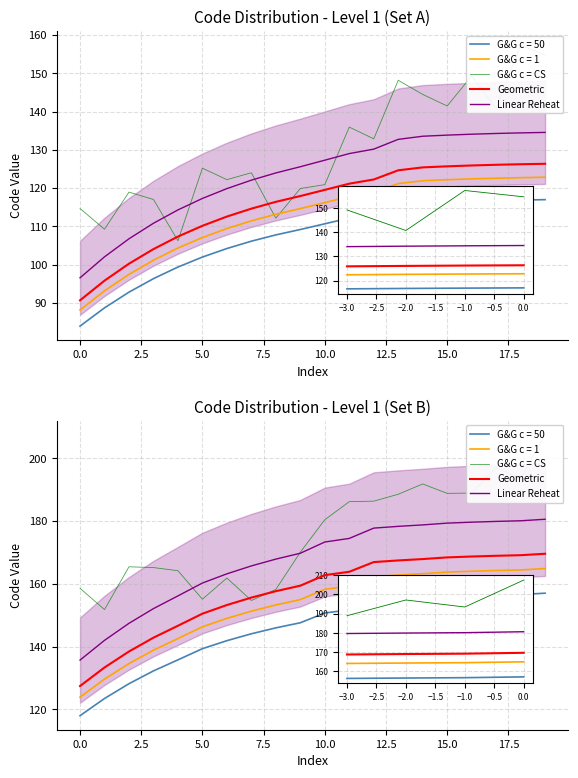

What is the label of the 7th point from the right?

13